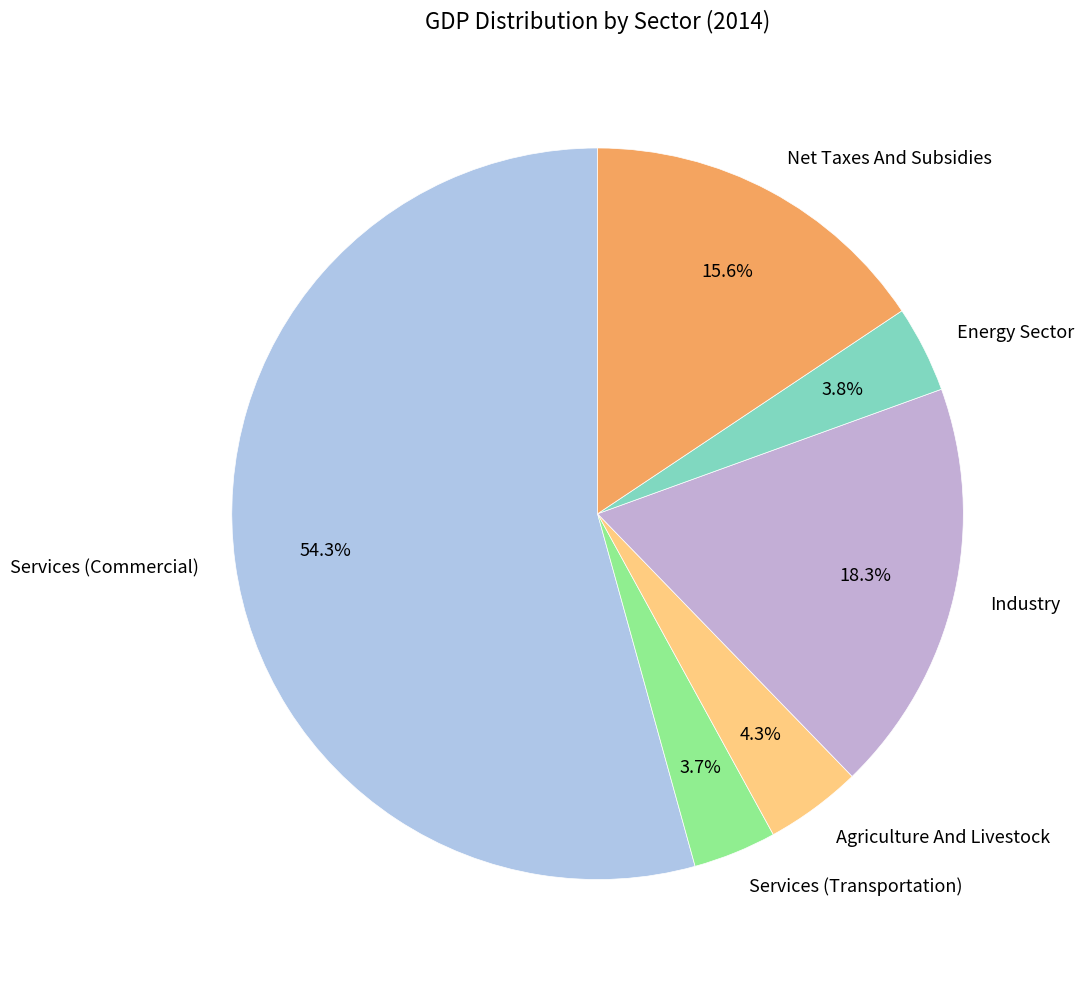

Is there any slice that represents more than half of the pie?

Yes